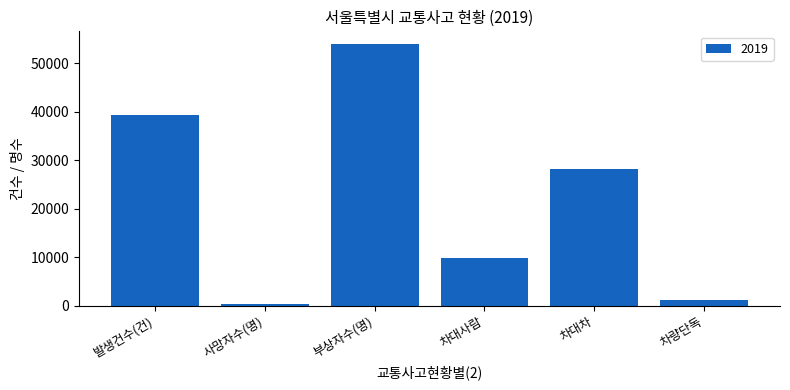

Reading right to left, extract all data points from this chart.

차량단독=1212	차대차=28150	차대사람=9896	부상자수(명)=53904	사망자수(명)=250	발생건수(건)=39258